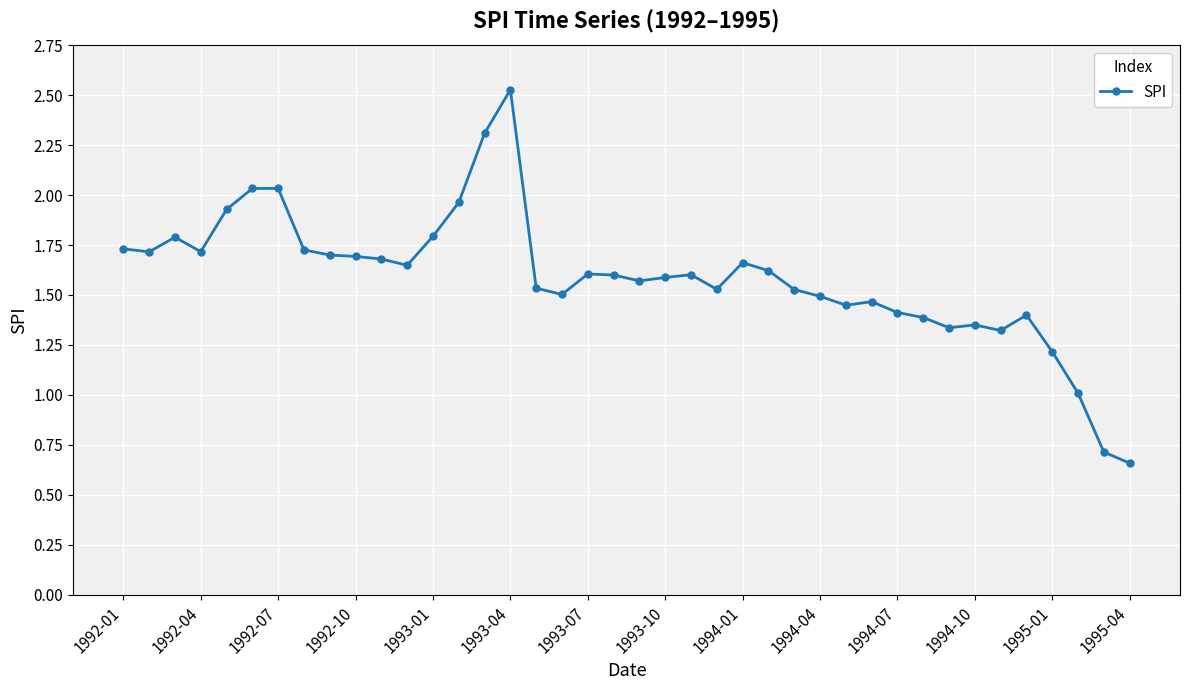

What is the greatest value displayed?

2.5